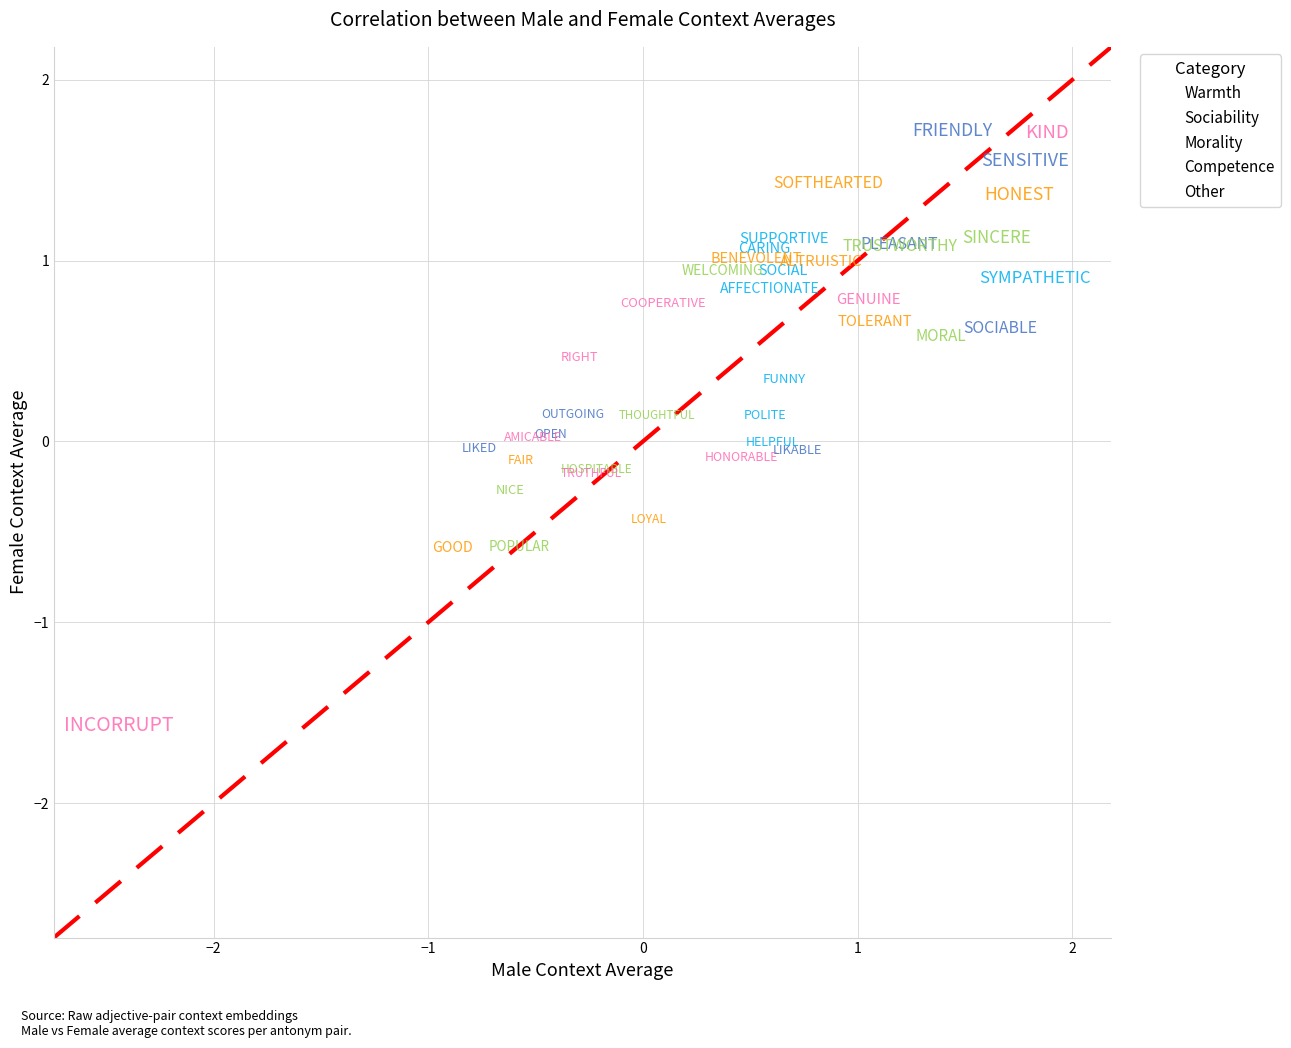

Which series reaches the minimum Y coordinate?

Other